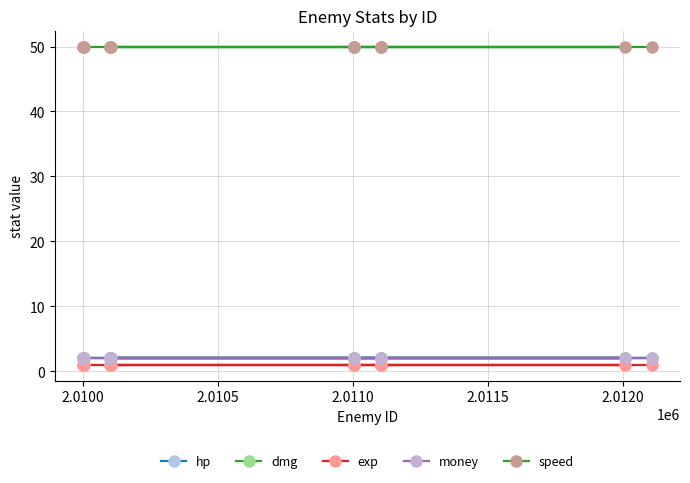

Does the chart have visible grid lines?

Yes